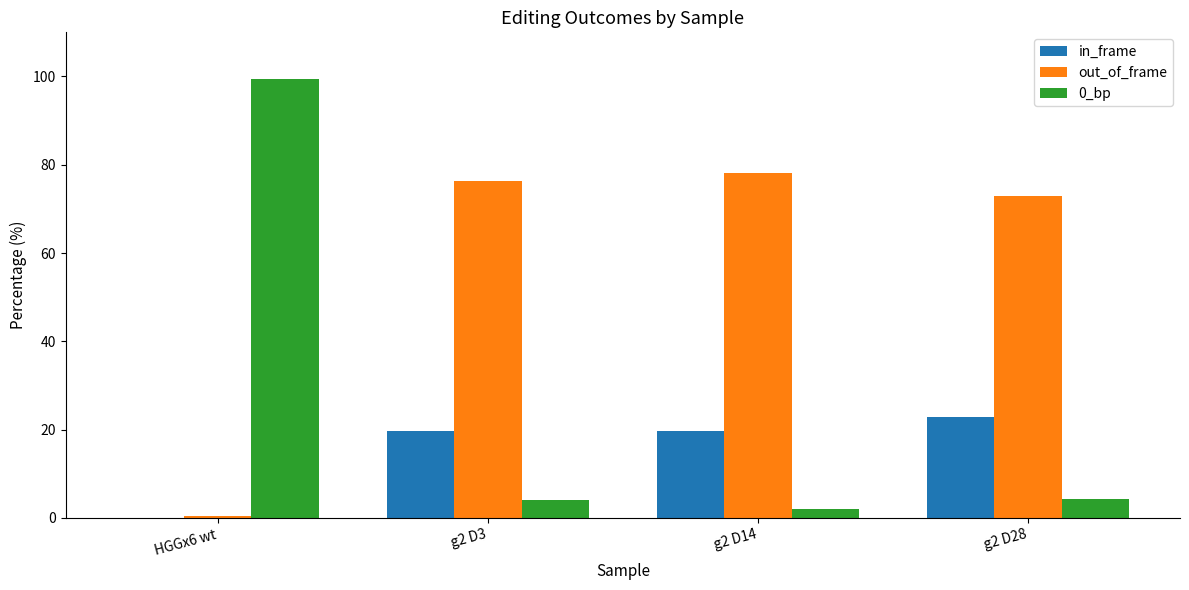

Which series has the largest total across all categories?

out_of_frame